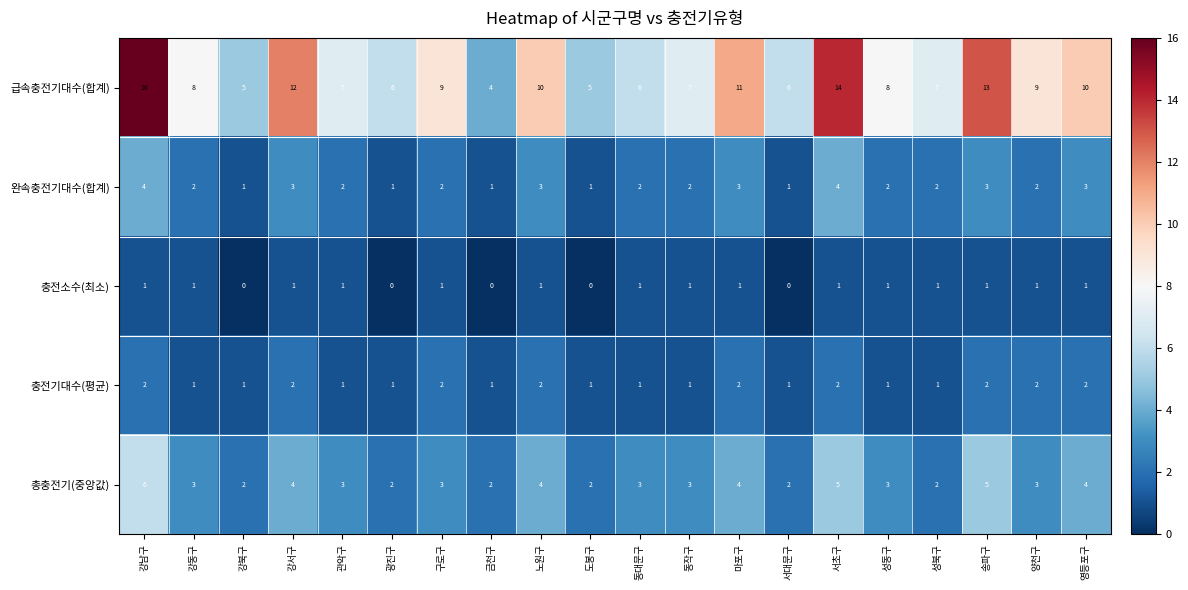

How many data points in 총충전기(중앙값) are less than 3?

6